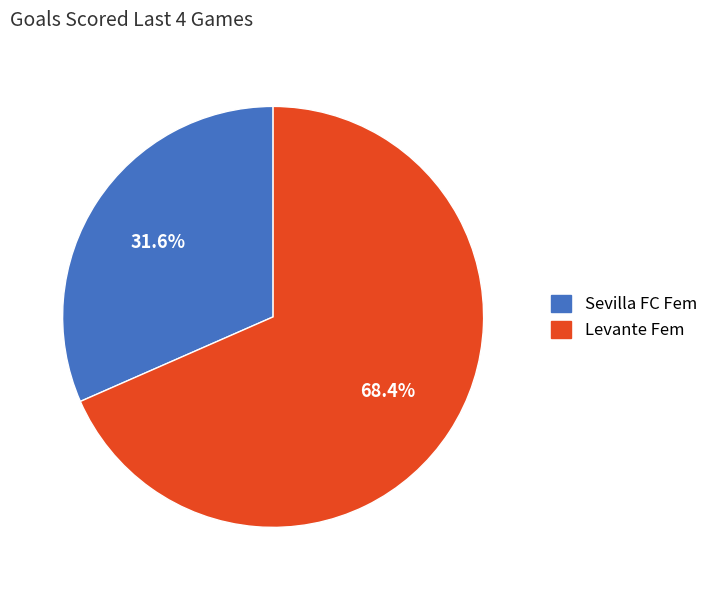

To the nearest percent, what percentage of the pie is Levante Fem?

68%